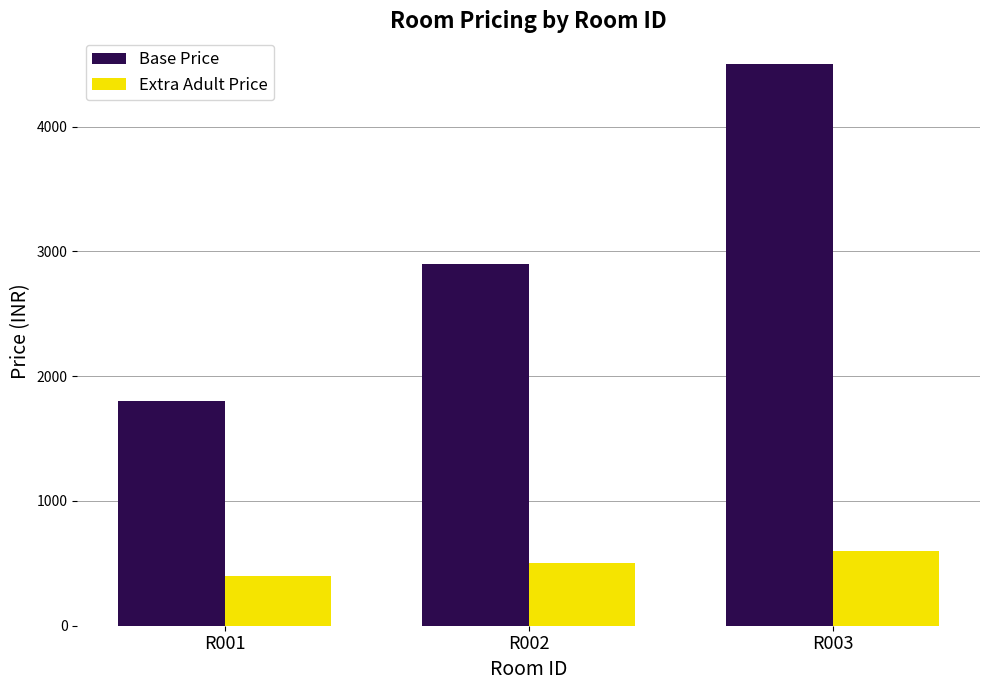

What is the difference between the maximum and minimum values in the Extra Adult Price series?

200